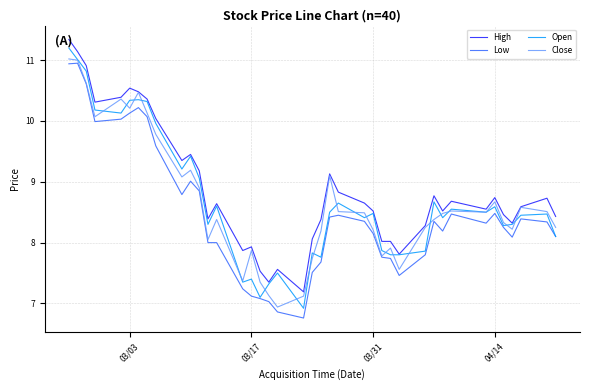

True or false: Close has more than 2 points higher than both neighbors.

True